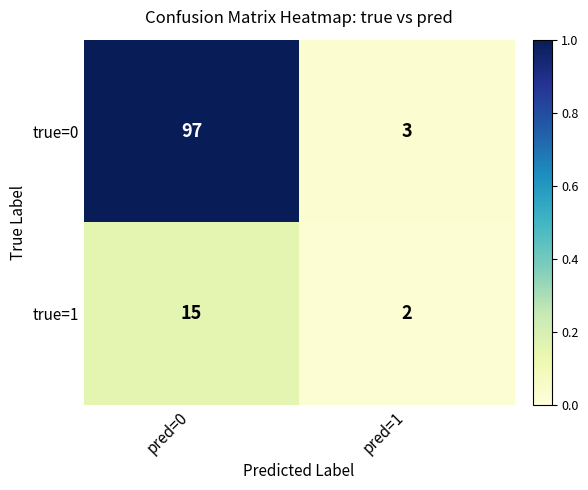

What is the sum of the true=1 values at pred=1 and pred=0?

17